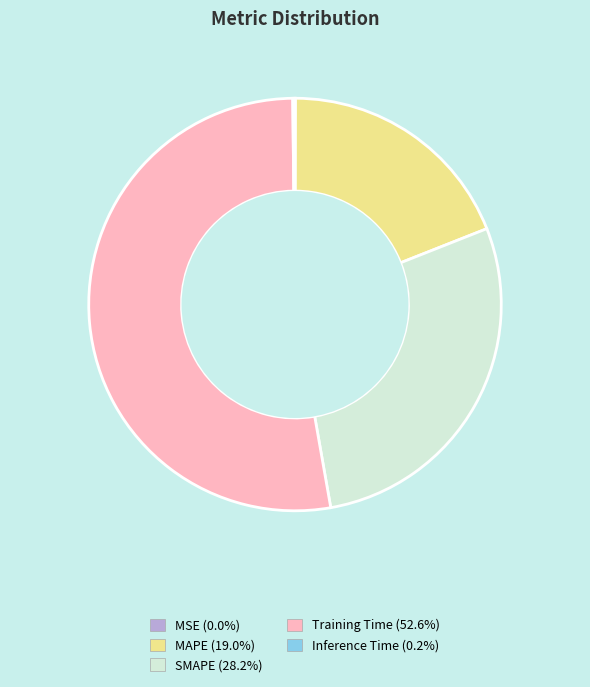

Which category accounts for the majority?

Training Time